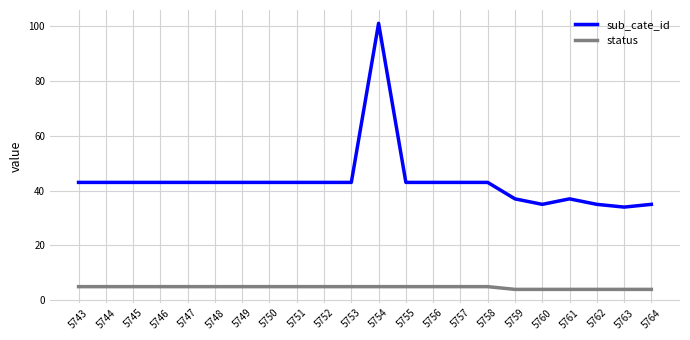

Is the value of status at 5744 greater than the value of sub_cate_id at 5743?

No